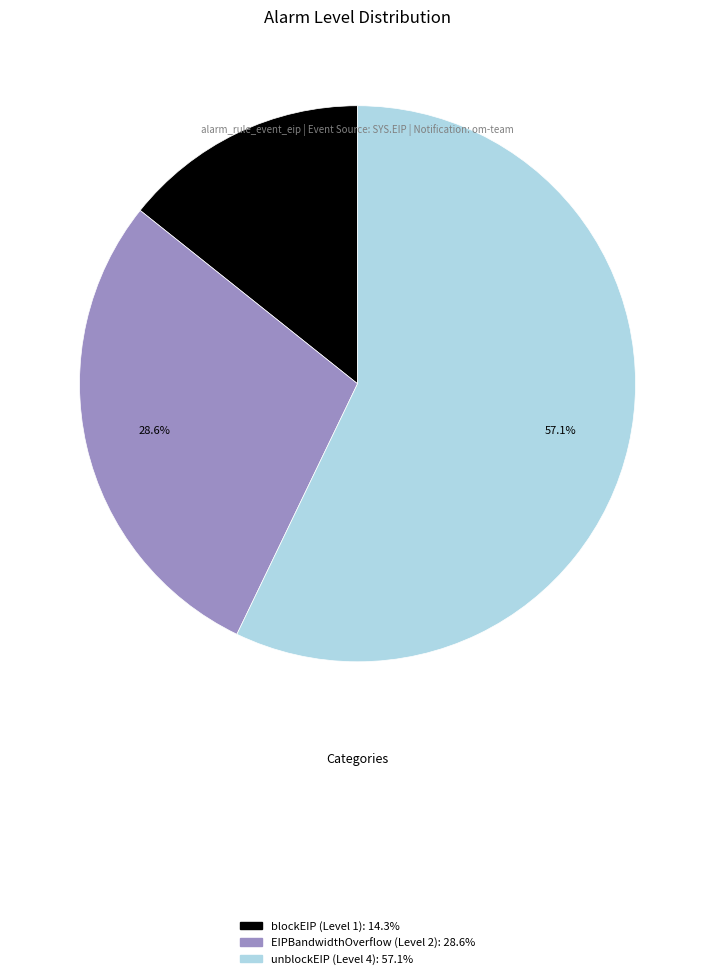

Count the number of slices in the pie.

3